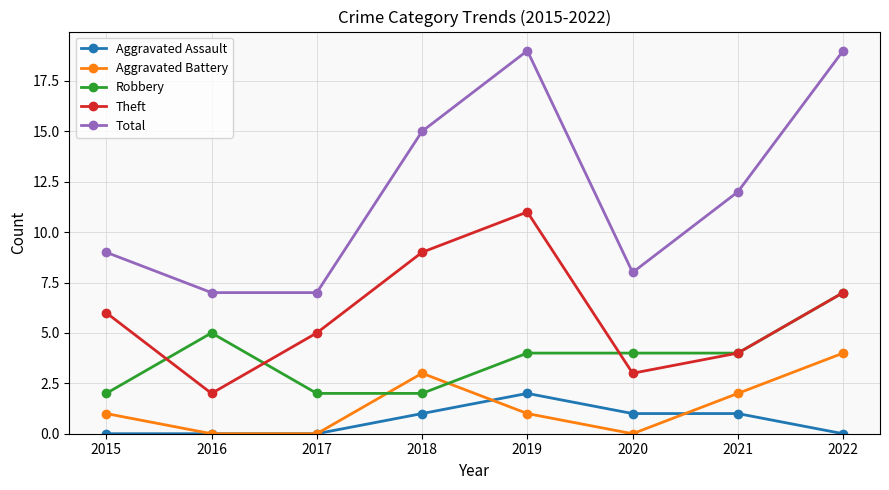

Reading left to right, what are all the values shown in this chart?

Aggravated Assault: 2015=0	2016=0	2017=0	2018=1	2019=2	2020=1	2021=1	2022=0
Aggravated Battery: 2015=1	2016=0	2017=0	2018=3	2019=1	2020=0	2021=2	2022=4
Robbery: 2015=2	2016=5	2017=2	2018=2	2019=4	2020=4	2021=4	2022=7
Theft: 2015=6	2016=2	2017=5	2018=9	2019=11	2020=3	2021=4	2022=7
Total: 2015=9	2016=7	2017=7	2018=15	2019=19	2020=8	2021=12	2022=19